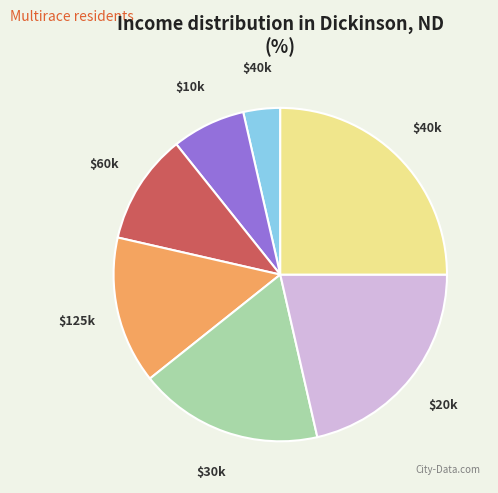

Is there a majority slice in this chart?

No